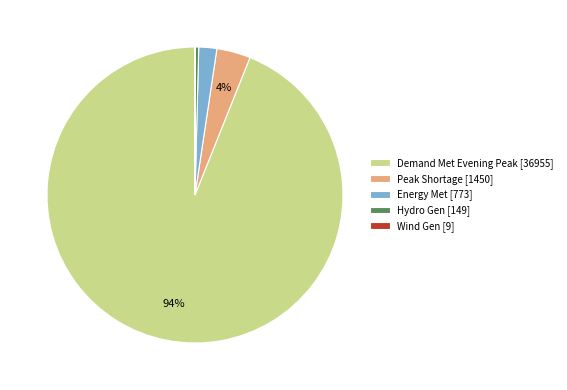

True or false: Demand Met Evening Peak [36955] accounts for 99% of the total.

False